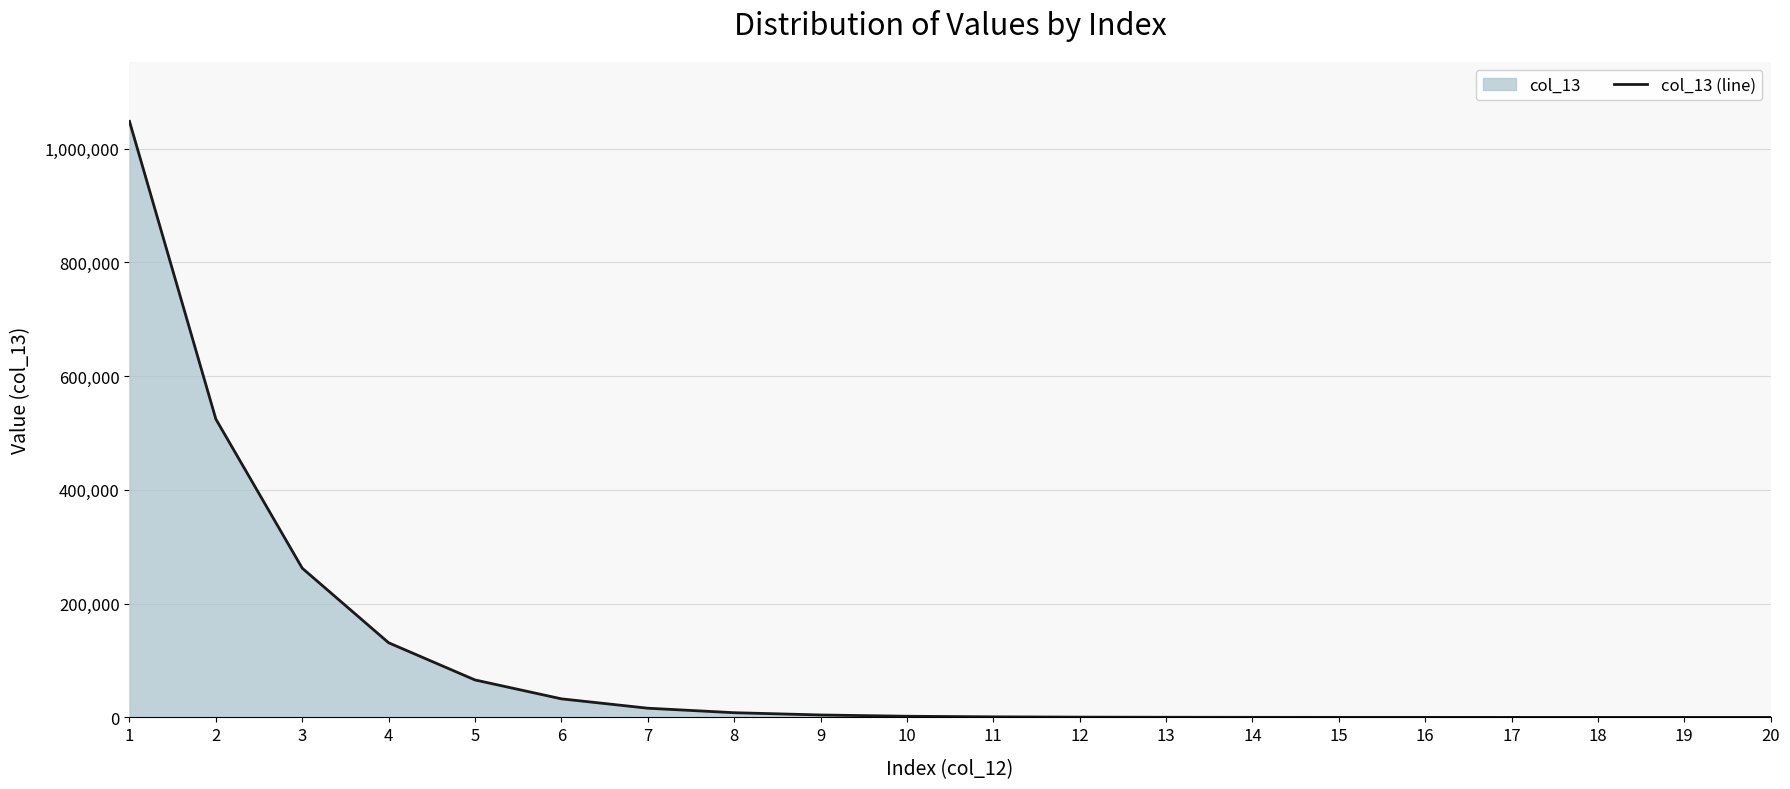

How many lines are shown in the chart?

1